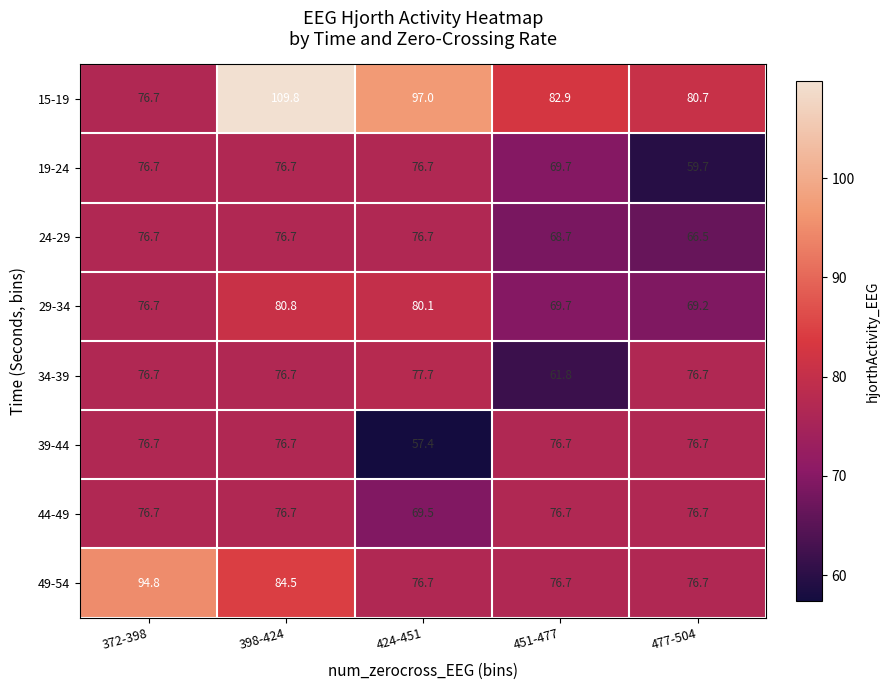

Which label corresponds to the smallest value in the chart?

424-451